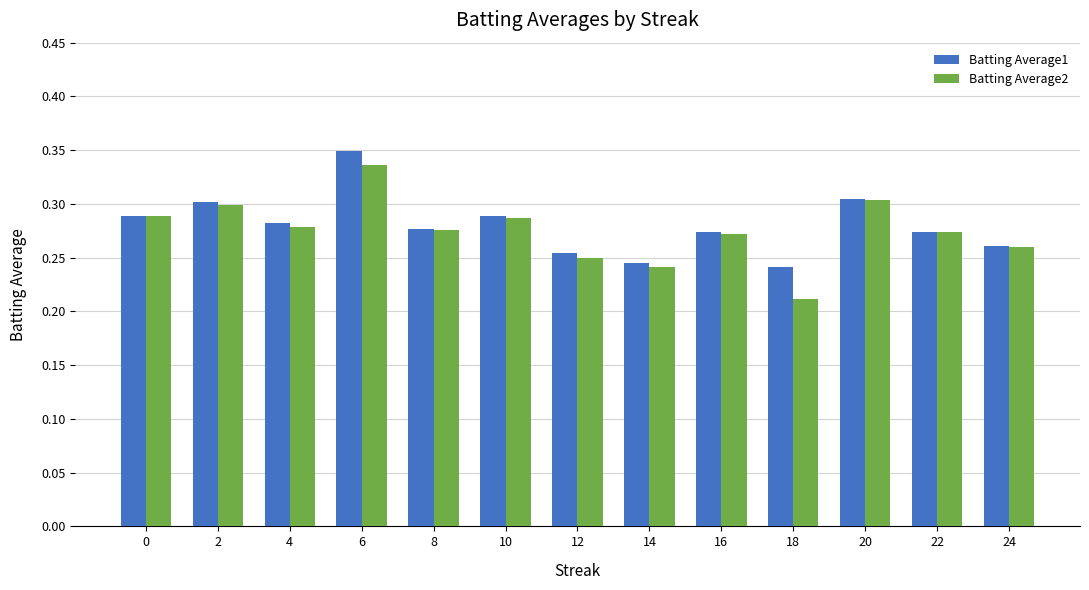

Which series changed the most between 20 and 22?

Batting Average1